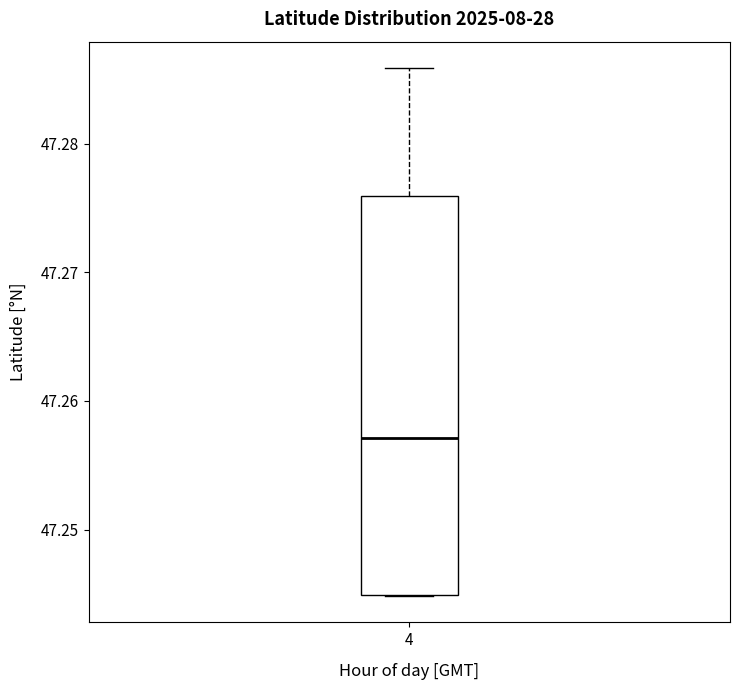

Where is the lower edge of the box at x = 4 on the y-axis? The values are not printed on the chart, so give them approximately, as read against the axis.

47.245